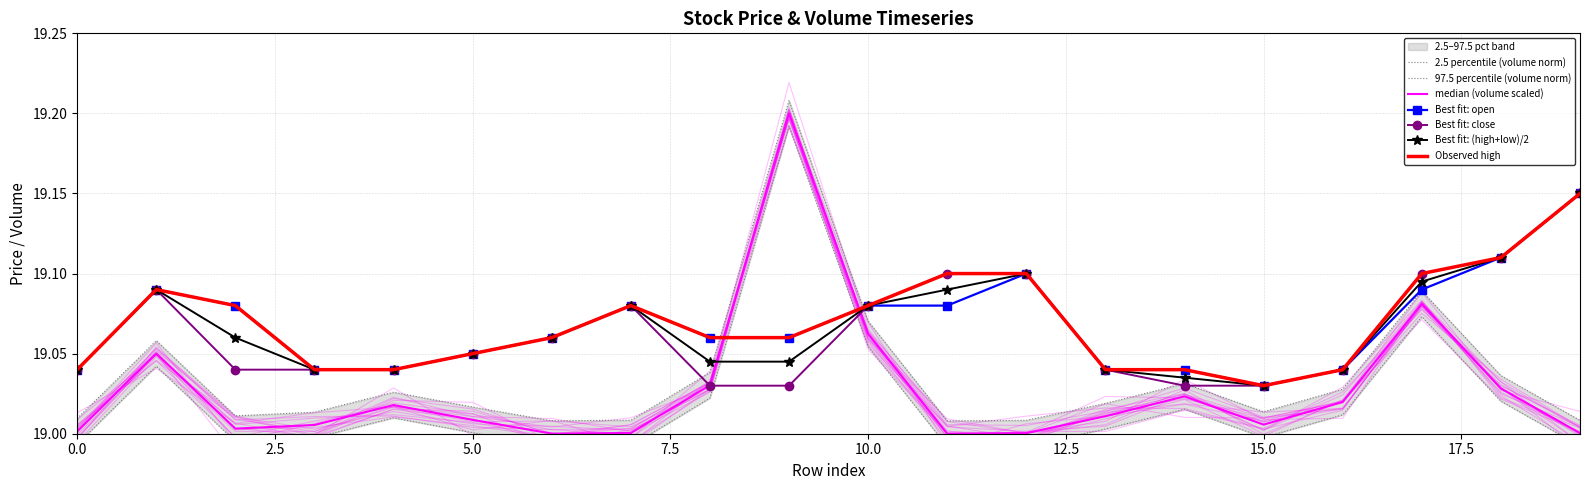

True or false: high and open cross at least once.

False